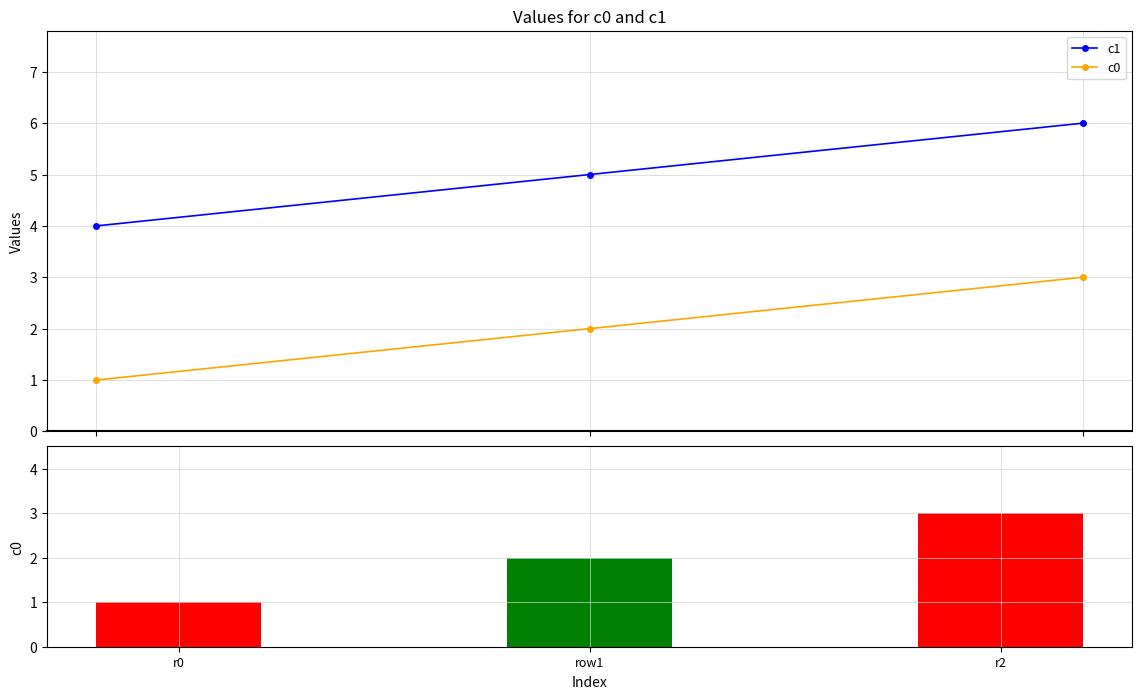

Between row1 and r2, which is larger?

r2